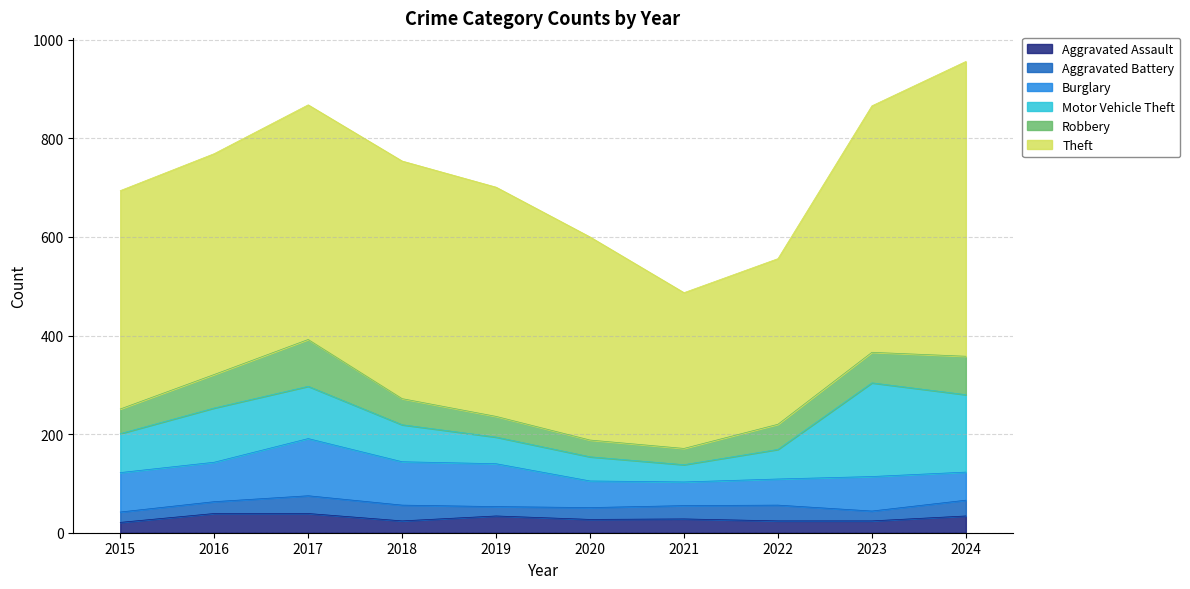

At which category does Aggravated Battery reach its first local valley?

2019